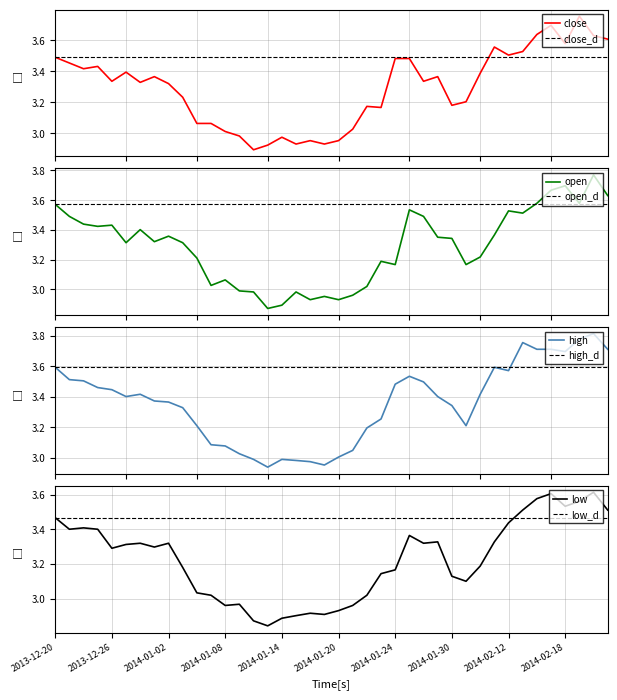

List the labels in order of high value, smallest first.

2014-01-13, 2014-01-17, 2014-01-16, 2014-01-15, 2014-01-10, 2014-01-14, 2014-01-20, 2014-01-09, 2014-01-21, 2014-01-08, 2014-01-07, 2014-01-22, 2014-01-06, 2014-02-07, 2014-01-23, 2014-01-03, 2014-01-30, 2014-01-02, 2013-12-31, 2013-12-27, 2014-01-29, 2013-12-30, 2014-02-10, 2013-12-26, 2013-12-25, 2014-01-24, 2014-01-28, 2013-12-24, 2013-12-23, 2014-01-27, 2014-02-12, 2013-12-20, 2014-02-11, 2014-02-18, 2014-02-14, 2014-02-17, 2014-02-21, 2014-02-13, 2014-02-19, 2014-02-20